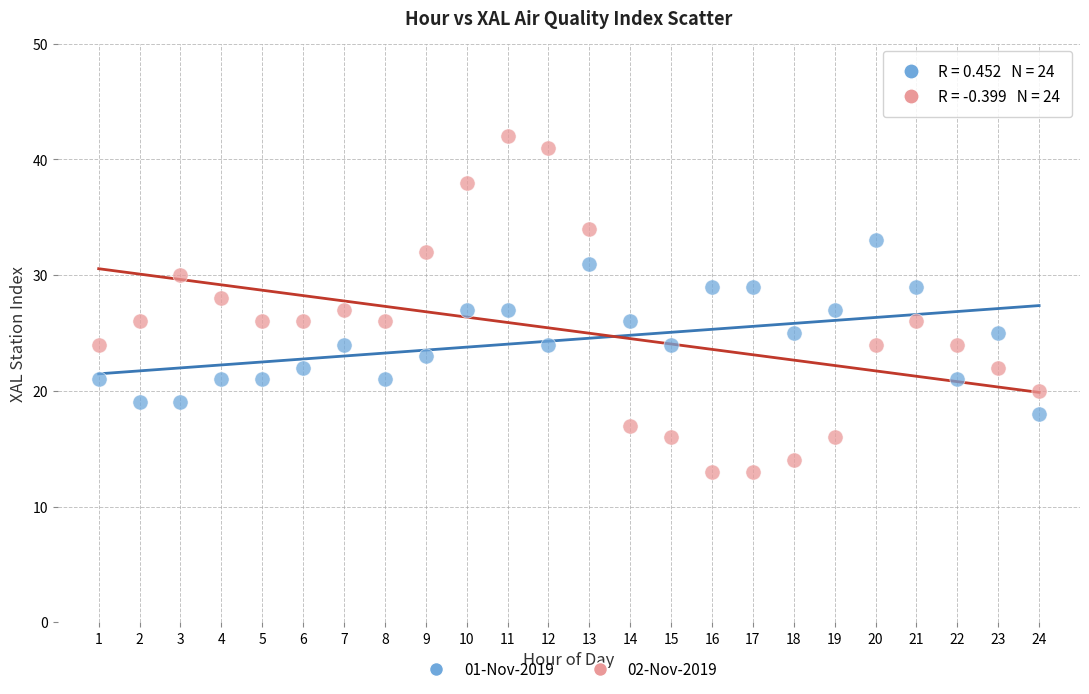

Which series has the widest spread of Y values?

02-Nov-2019